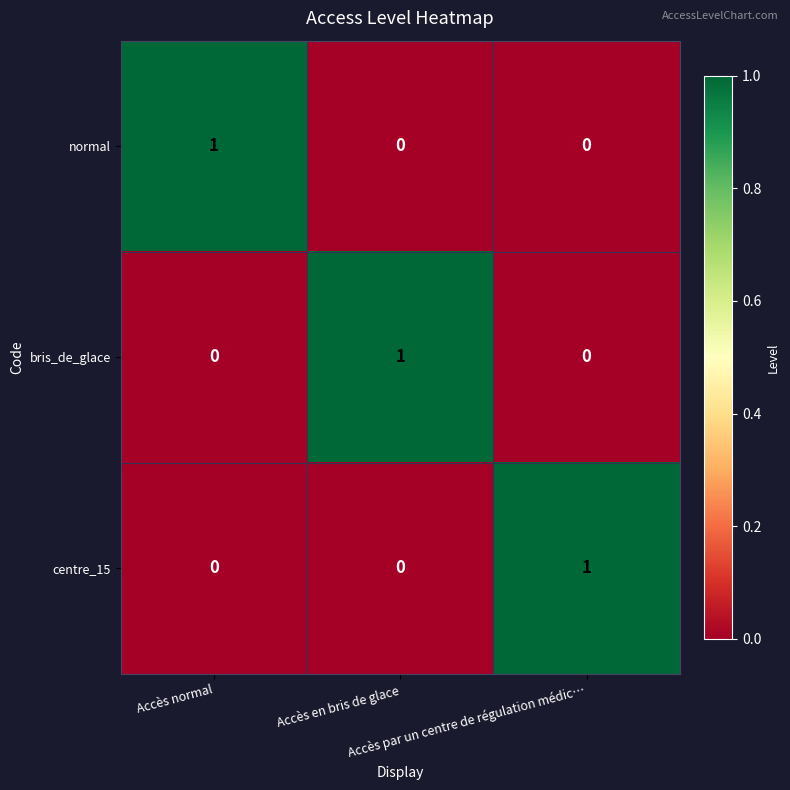

How many values in the bris_de_glace series exceed 0?

1